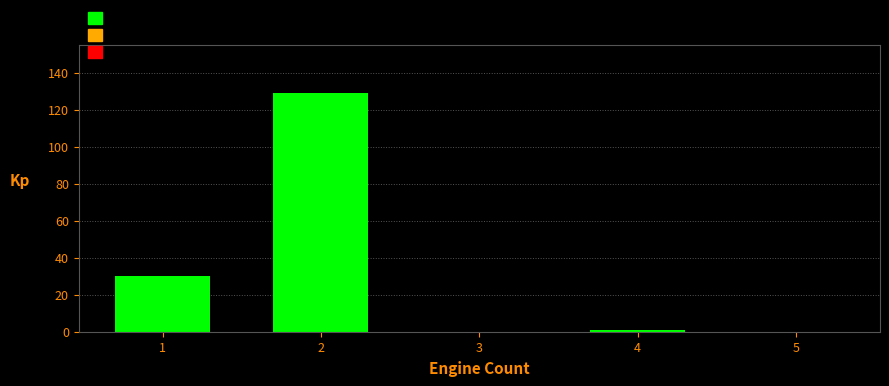

Reading left to right, what are all the values shown in this chart?

1=30	2=129	3=0	4=1	5=0